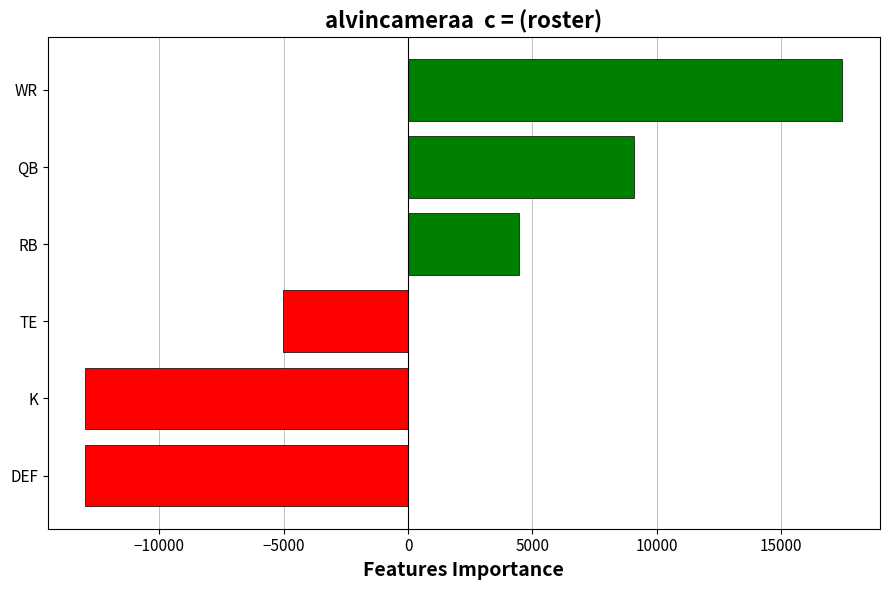

What is the greatest value displayed?

17446.3